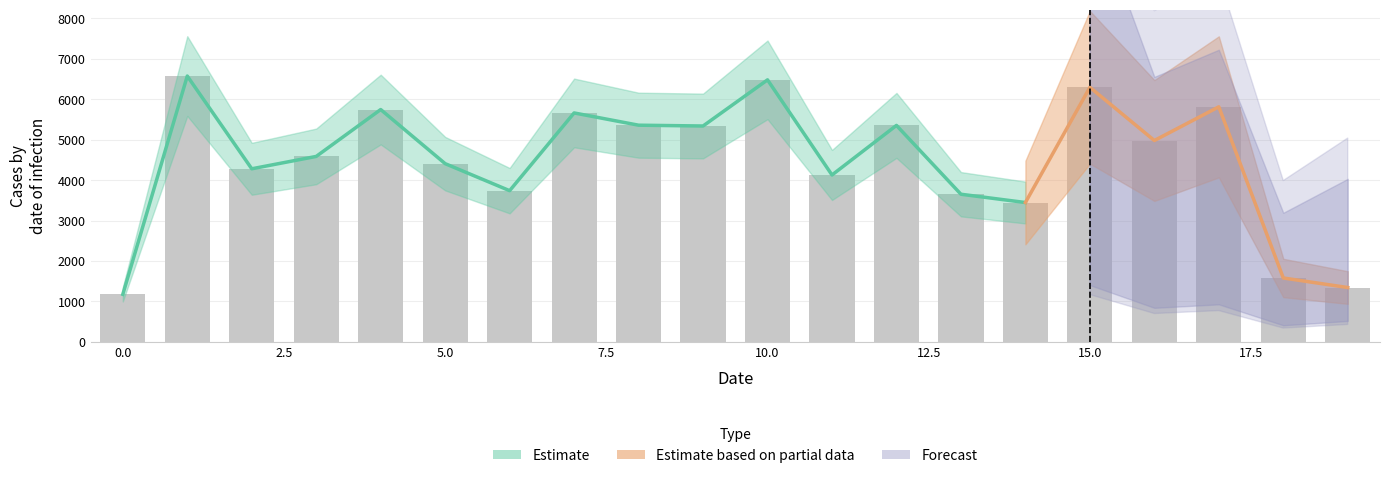

What is the value of the 12th bar from the left?

4127